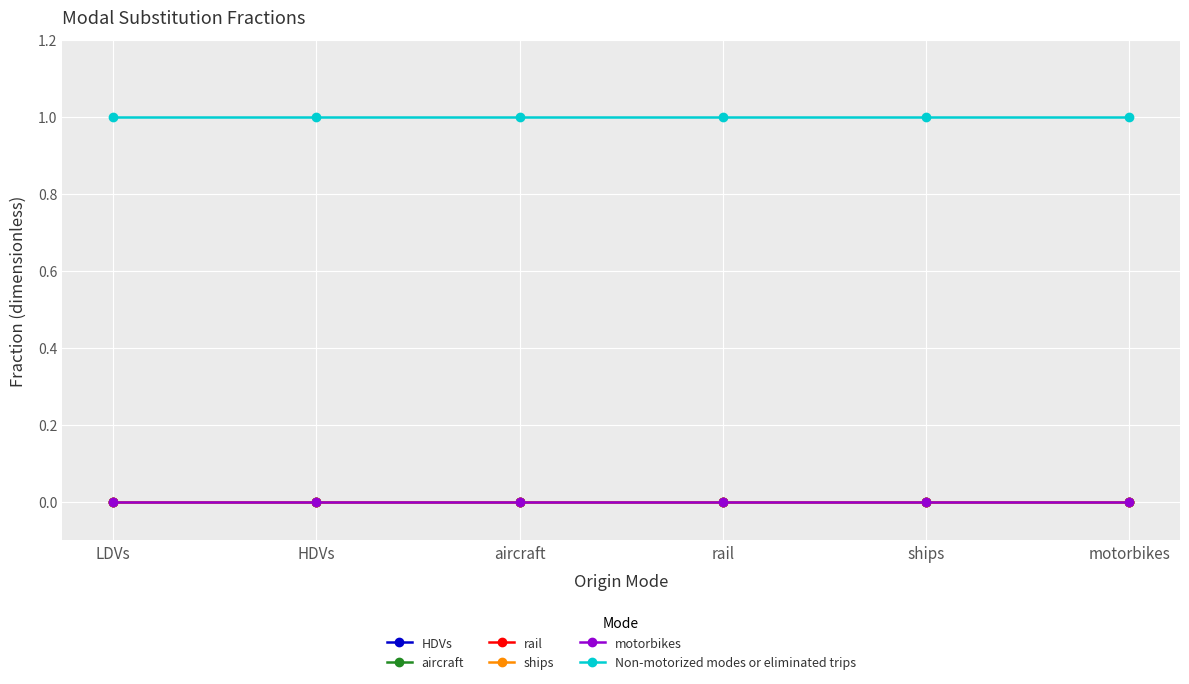

Reading left to right, what are all the values shown in this chart?

HDVs: 0	0	0	0	0	0
aircraft: 0	0	0	0	0	0
rail: 0	0	0	0	0	0
ships: 0	0	0	0	0	0
motorbikes: 0	0	0	0	0	0
Non-motorized modes or eliminated trips: 1	1	1	1	1	1